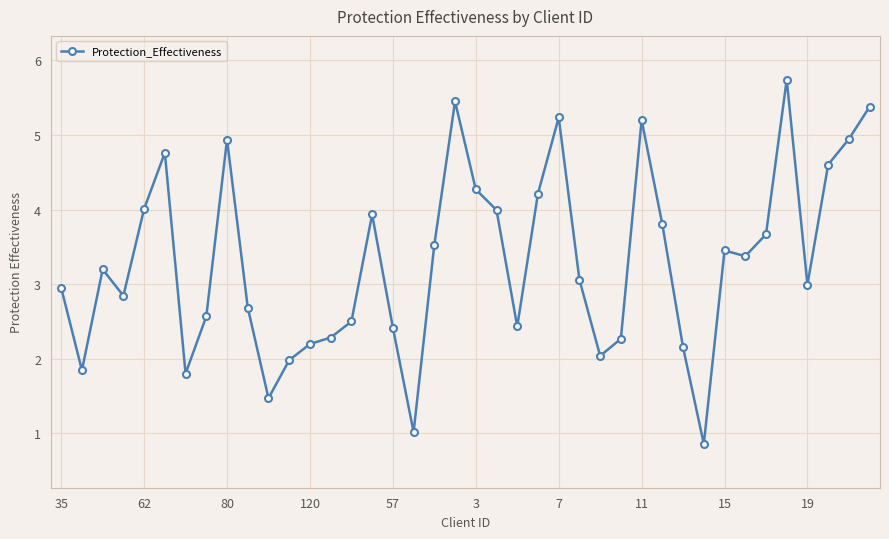

How many lines are shown in the chart?

1